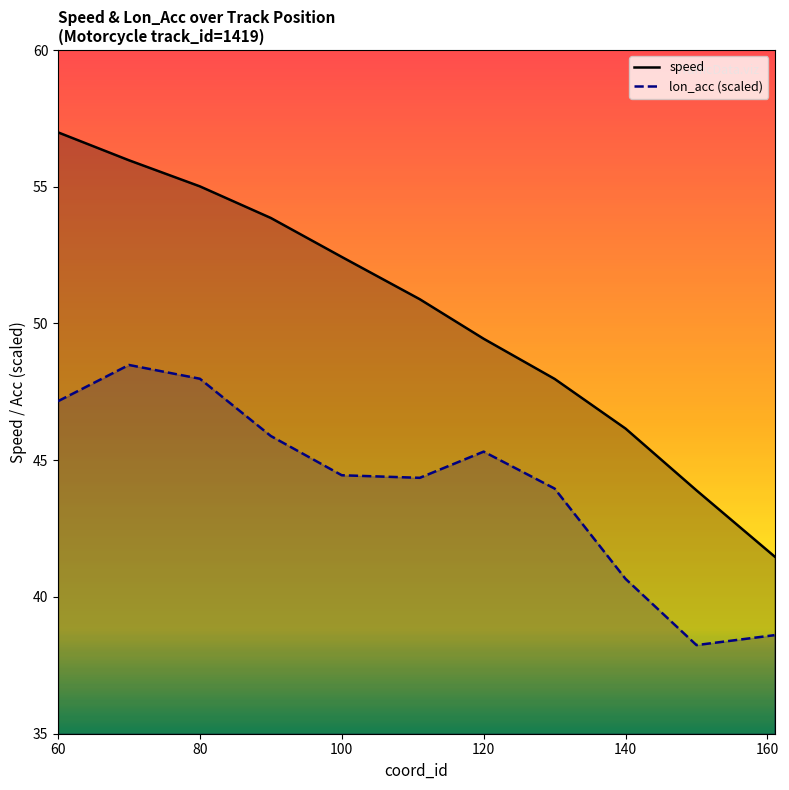

What is the difference between the maximum and minimum values in the speed series?

15.5